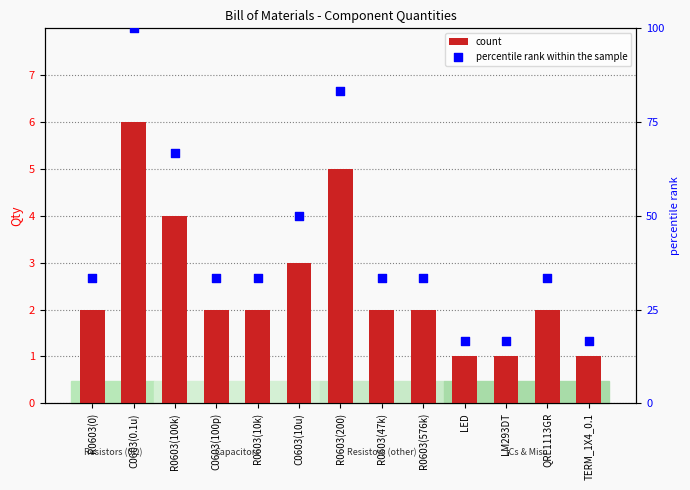

Which series has the largest total across all categories?

percentile rank within the sample